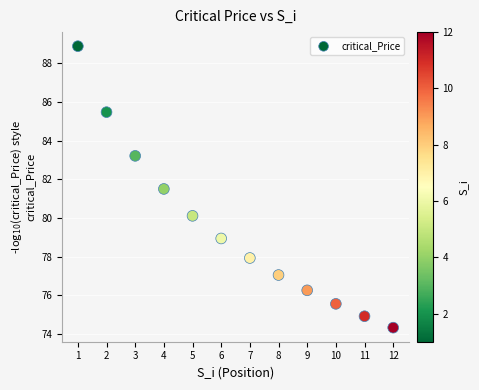

What Y value in the scatter plot is closest to 81?

81.5